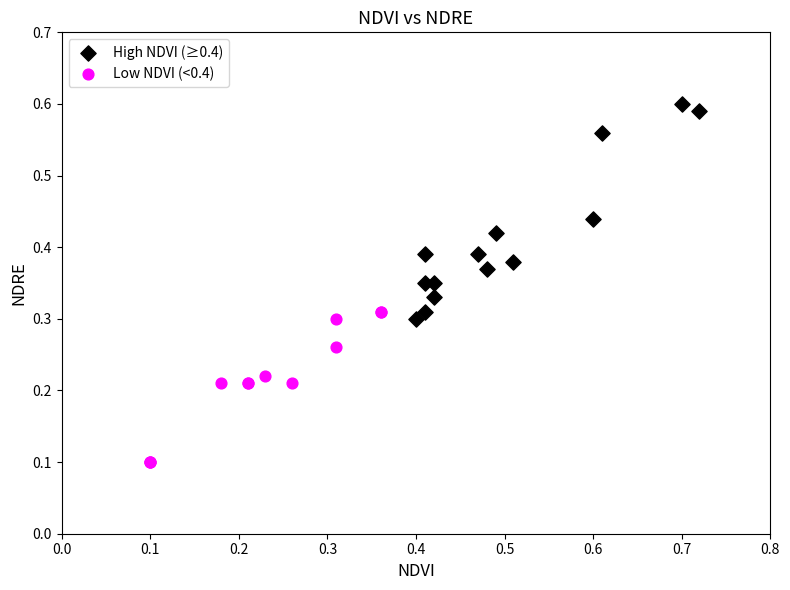

Which series reaches the minimum Y coordinate?

Low NDVI (<0.4)